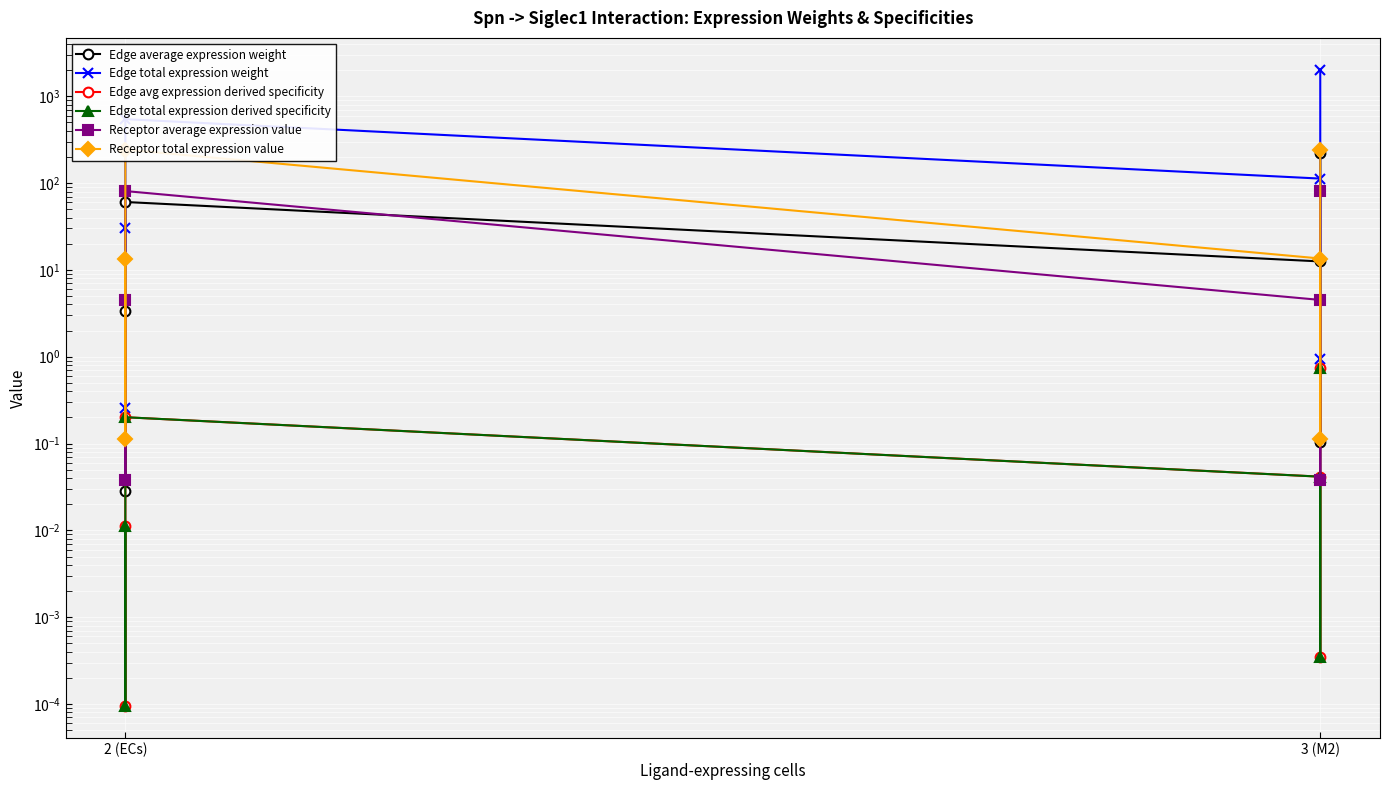

Does the chart display data point markers on the line(s)?

Yes